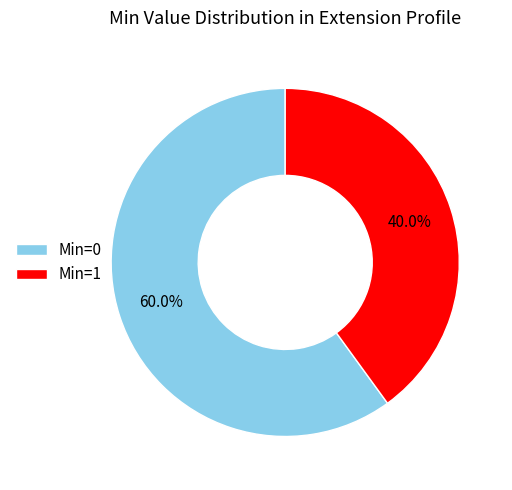

To the nearest percent, what is the average slice percentage?

50%